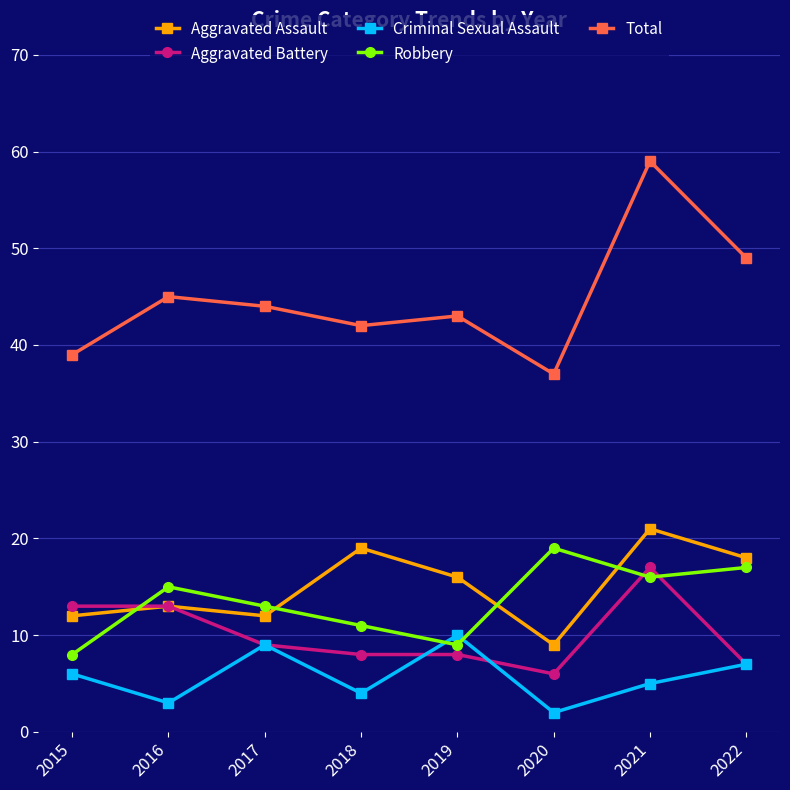

Which series changed the most between 2020 and 2022?

Total